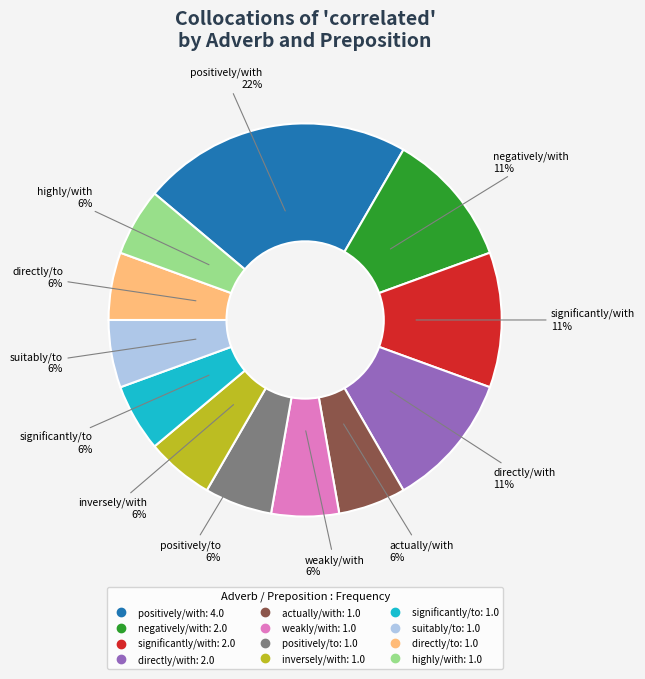

To the nearest percent, what is the average slice percentage?

8%